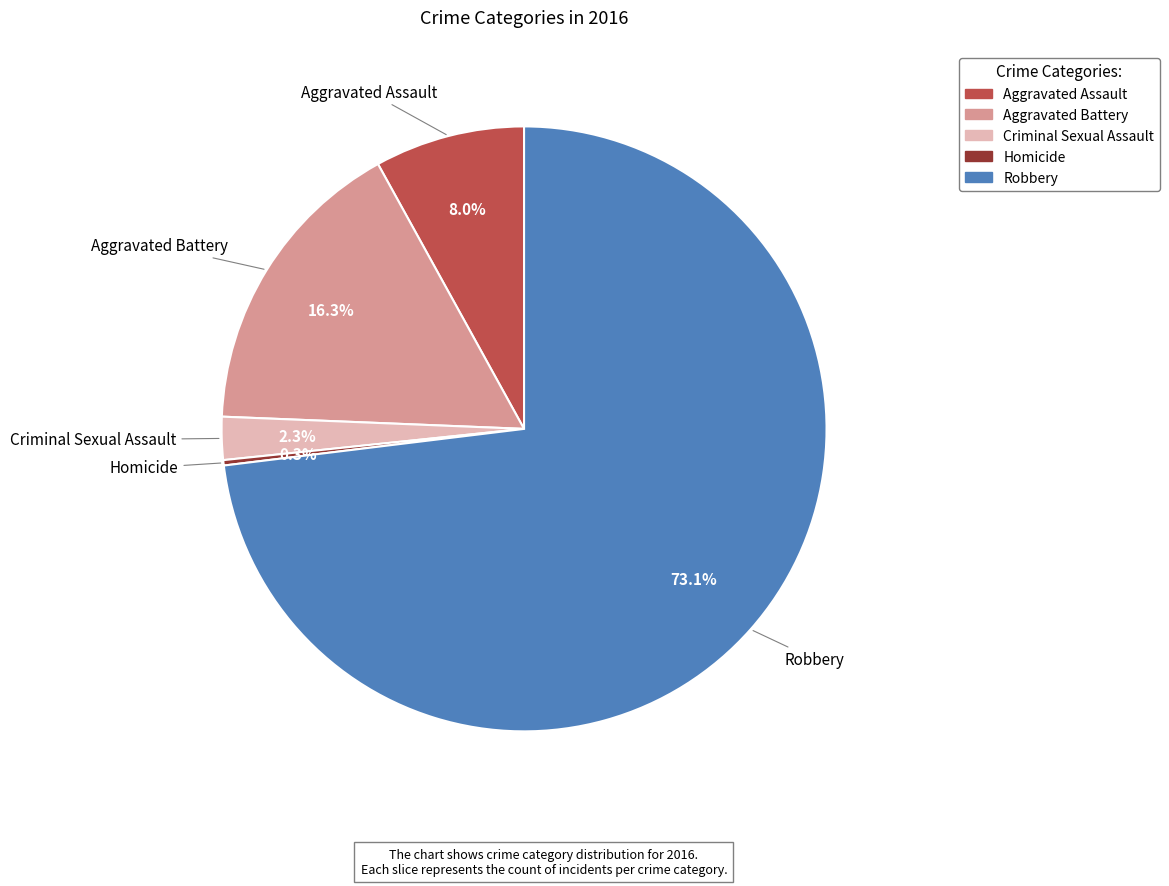

To the nearest percent, what is the difference between the Aggravated Battery and Robbery slice percentages?

57%